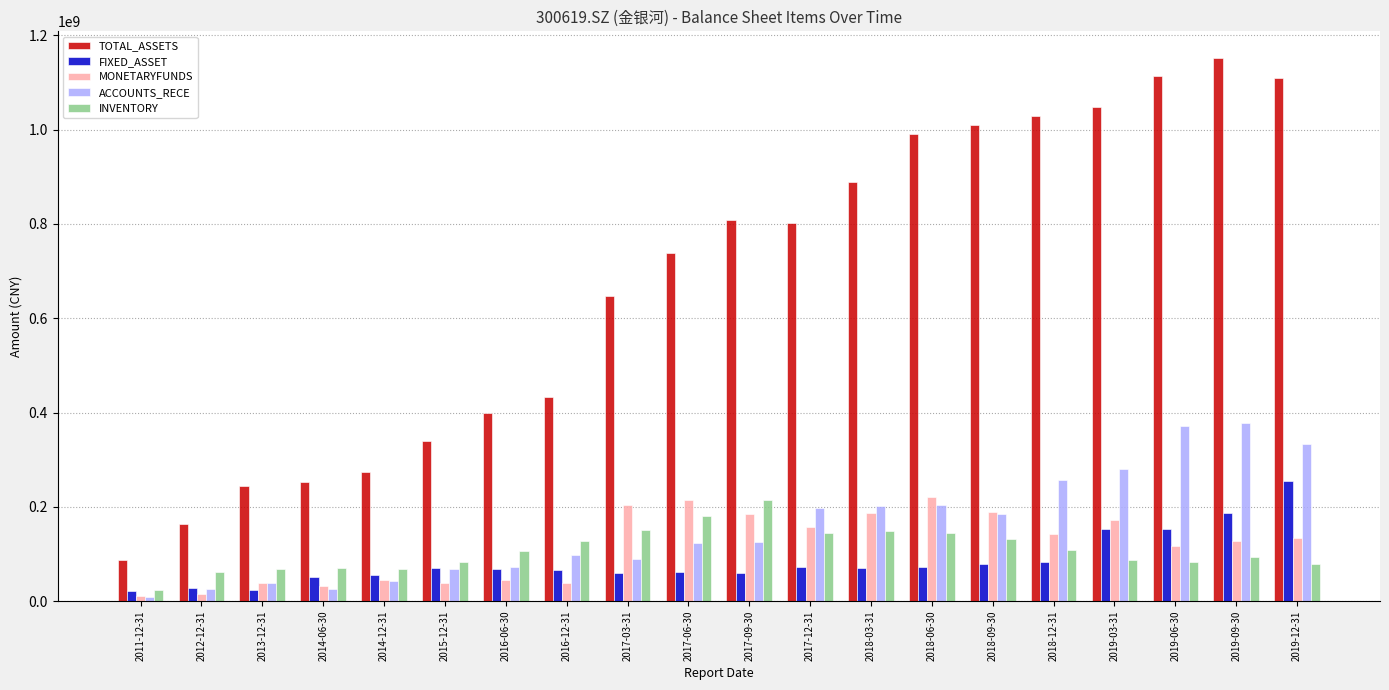

What is the difference between the maximum and minimum values in the TOTAL_ASSETS series?

1063922340.3